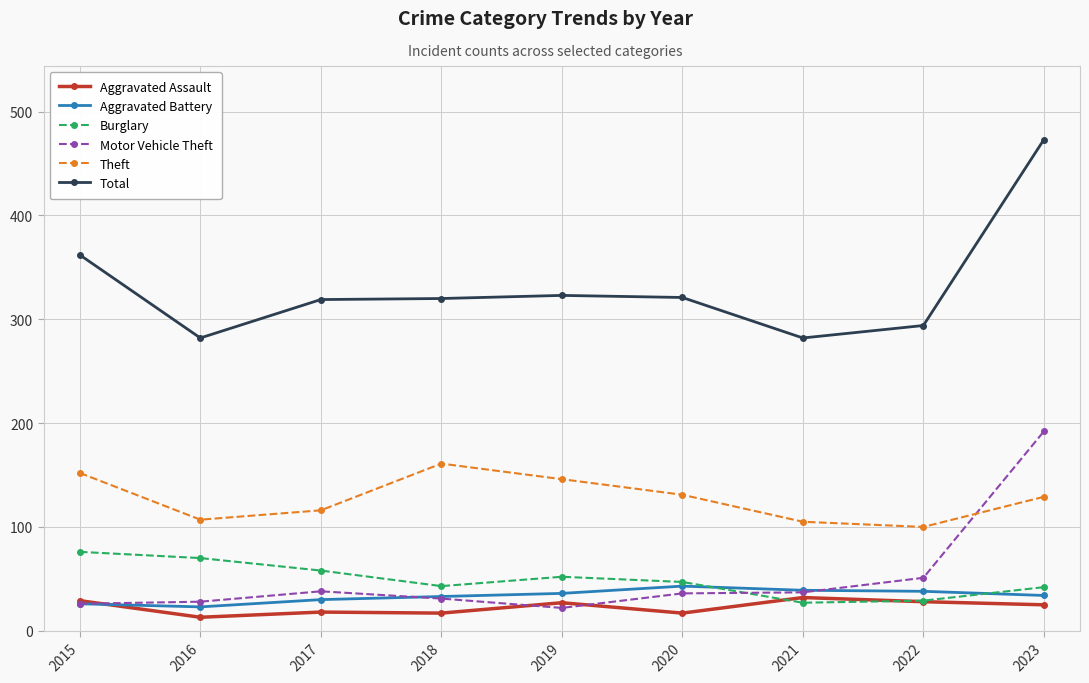

Which label corresponds to the largest value in the chart?

2023